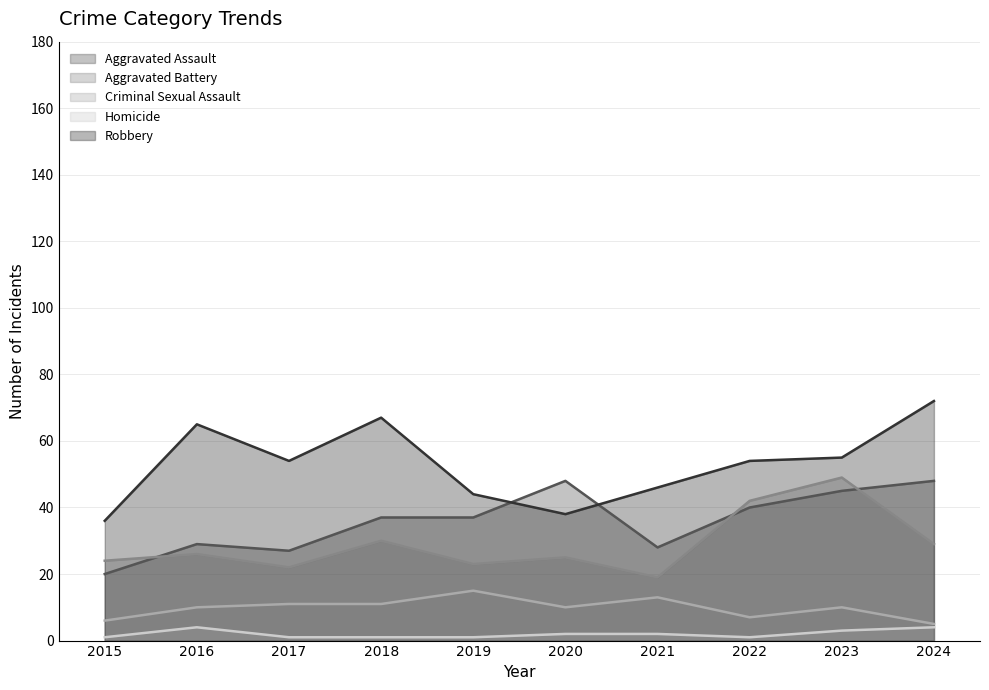

In Homicide, how many points are higher than both neighbors (excluding endpoints)?

1